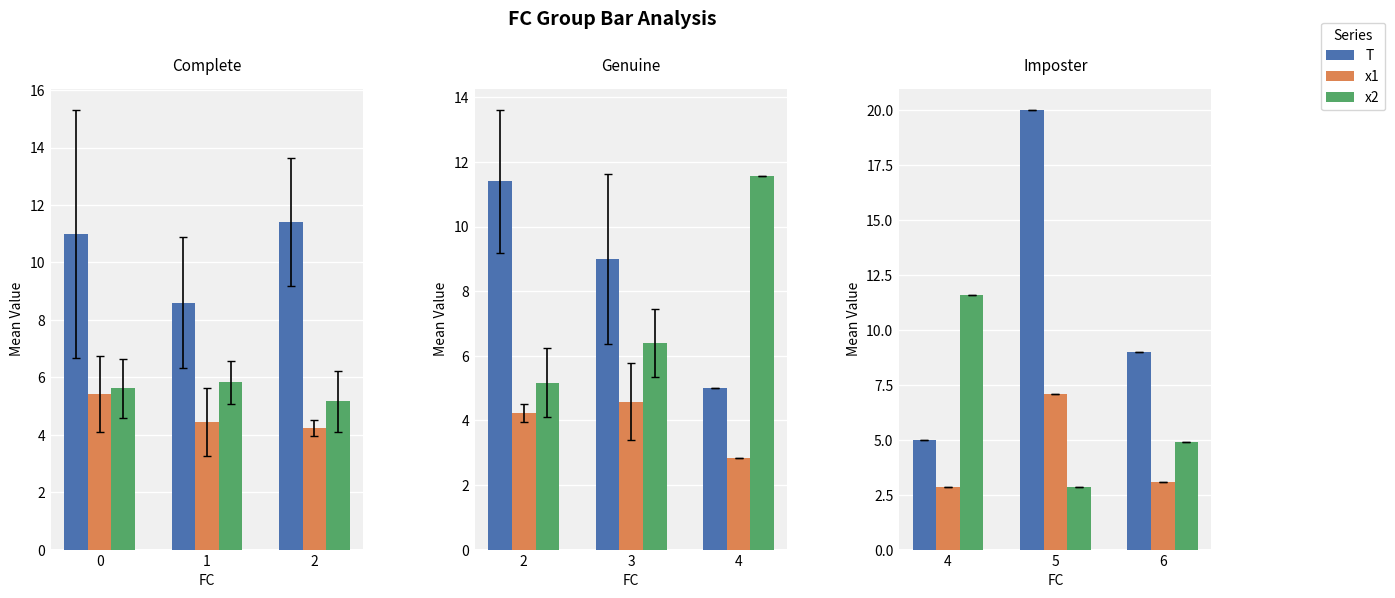

At how many categories does at least one series exceed 18?

1